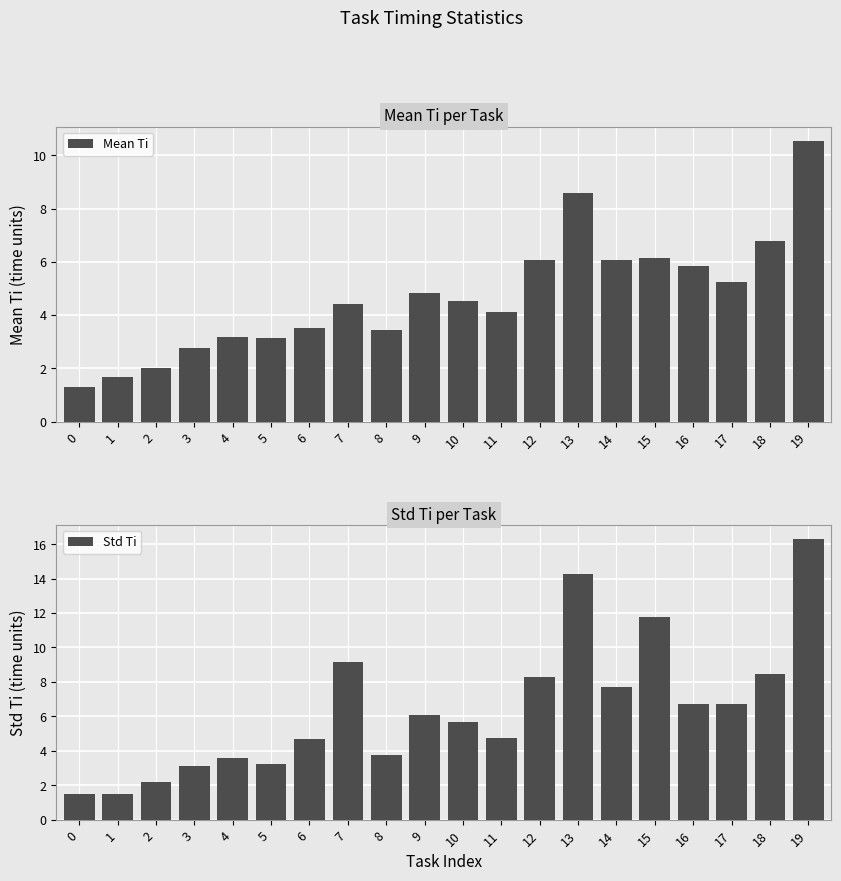

What is the sum of the Mean Ti values at 7 and 19?

15.0